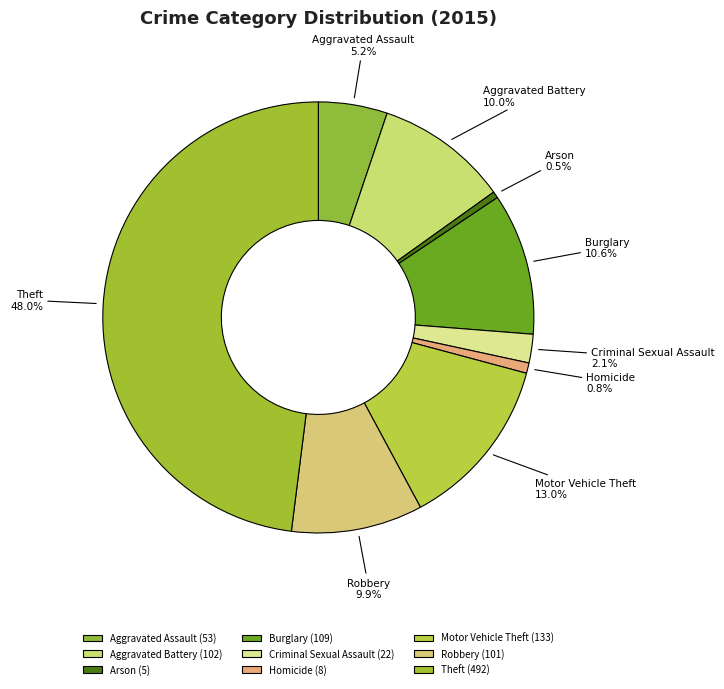

How many slices are in this pie chart?

9